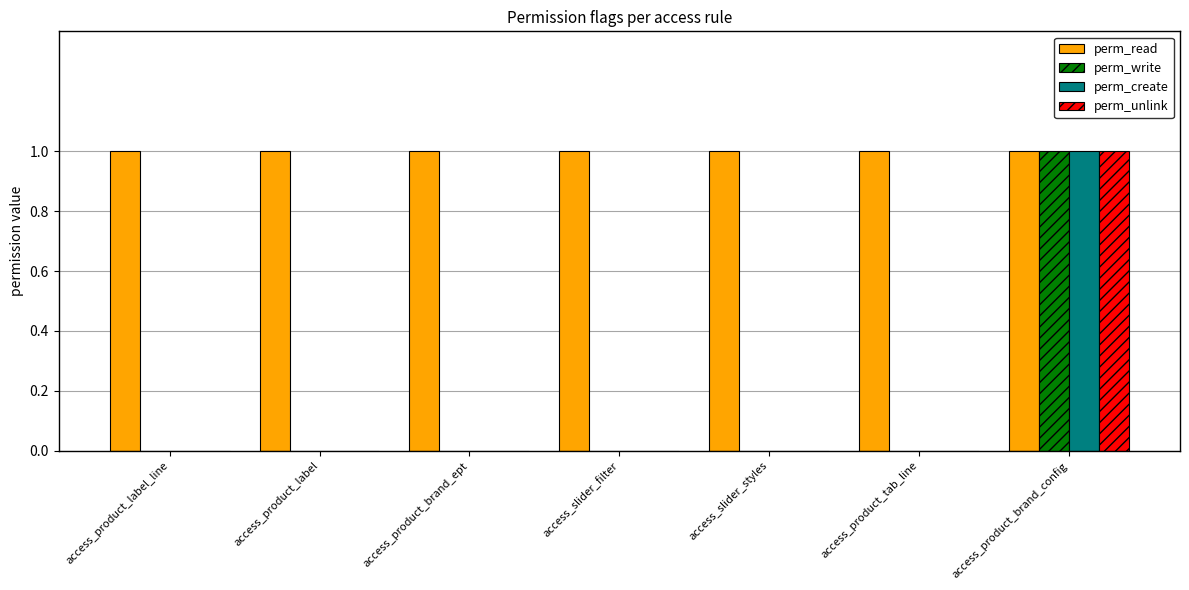

Reading left to right, extract all data points from this chart.

perm_read: 1	1	1	1	1	1	1
perm_write: 0	0	0	0	0	0	1
perm_create: 0	0	0	0	0	0	1
perm_unlink: 0	0	0	0	0	0	1